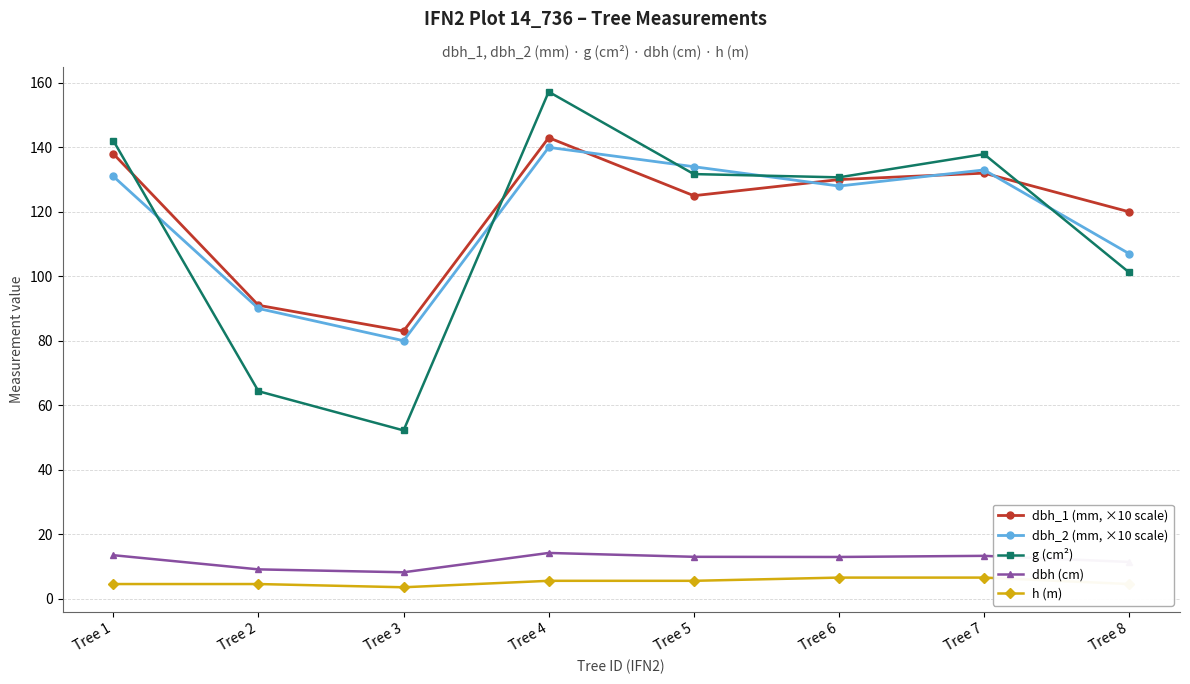

What is the sum of the dbh_2 (mm, ×10 scale) values at Tree 6 and Tree 2?

218.0